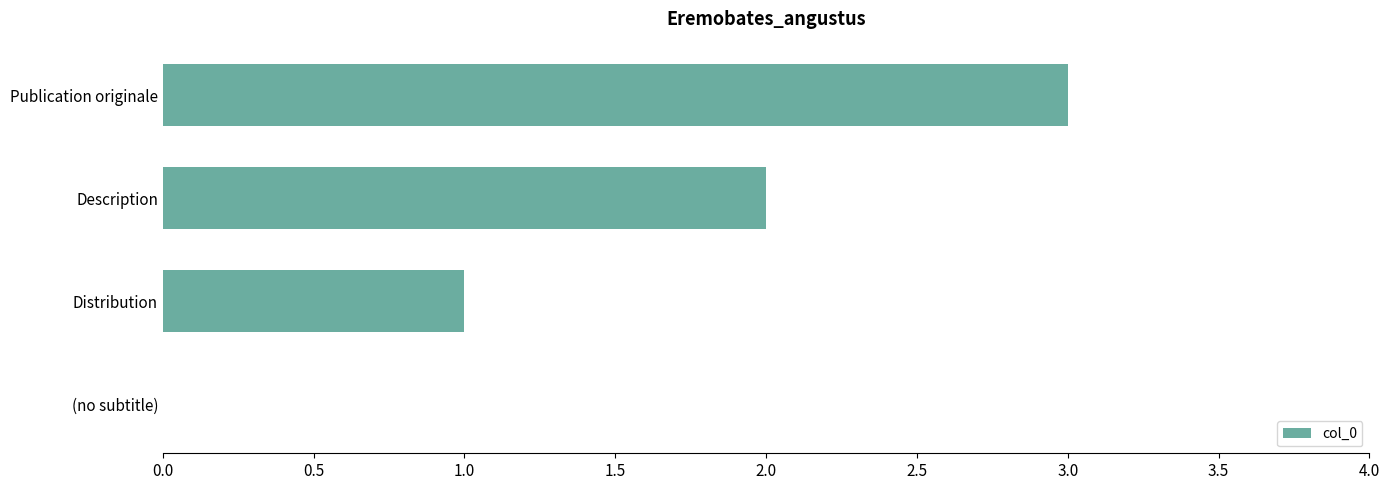

Is it true that the value at Distribution is 0?

False